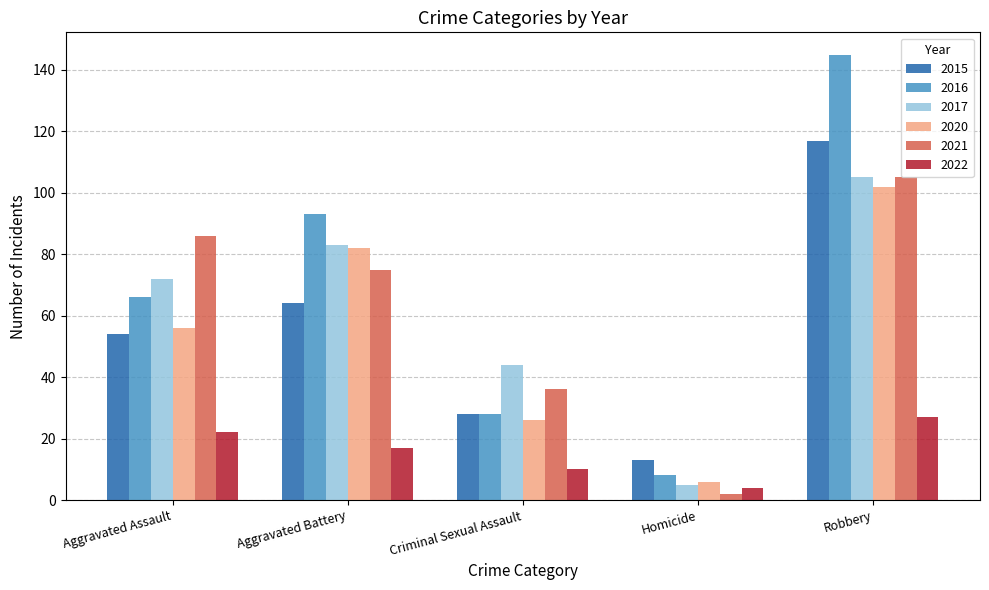

What is the sum of all 2021 values?

304